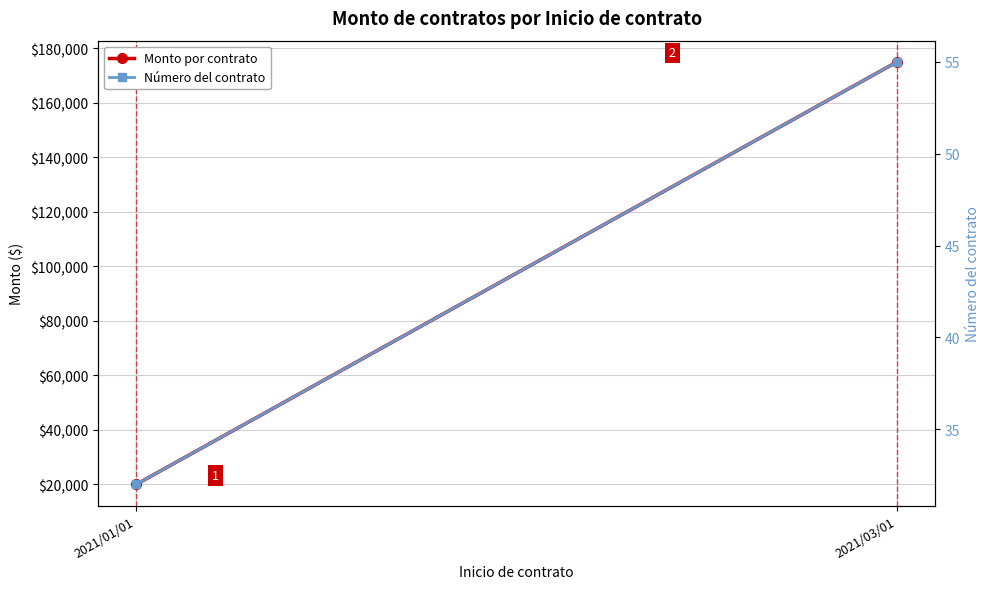

What is the difference between the Número del contrato values at 2021/01/01 and 2021/03/01?

23